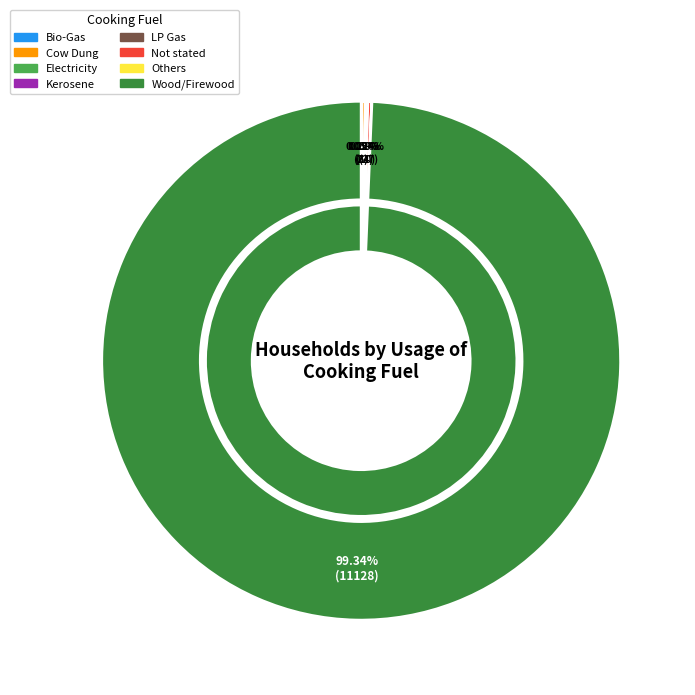

Approximately how many times larger is the value at Bio-Gas compared to Kerosene?

0.6